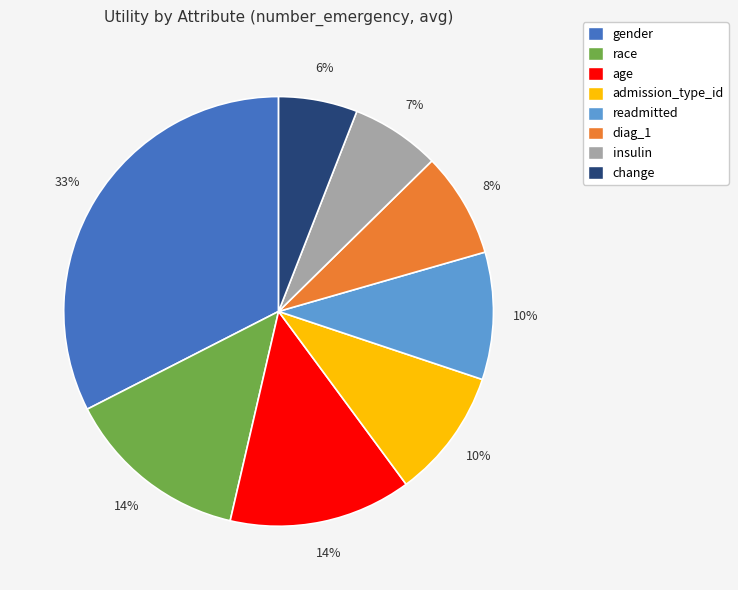

The admission_type_id slice represents 1% of the pie. True or false?

False